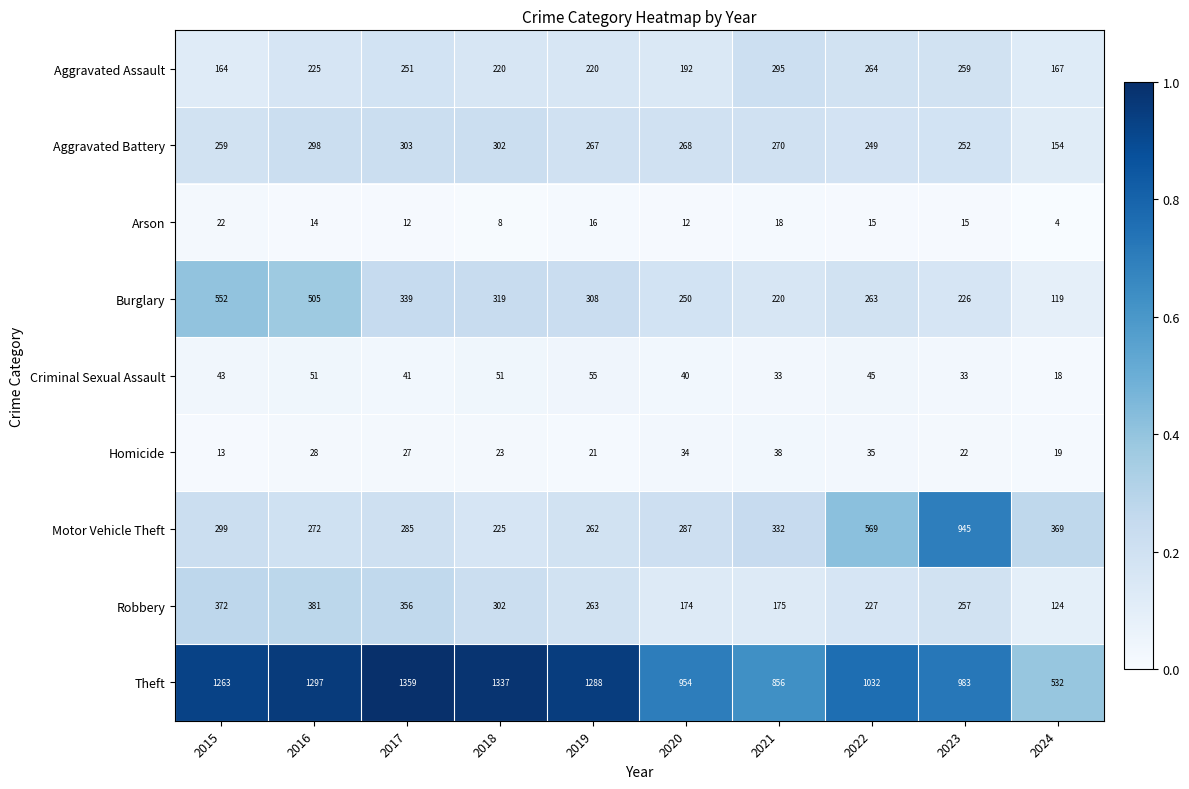

At 2021, list the series in order from largest to smallest.

Theft, Motor Vehicle Theft, Aggravated Assault, Aggravated Battery, Burglary, Robbery, Homicide, Criminal Sexual Assault, Arson